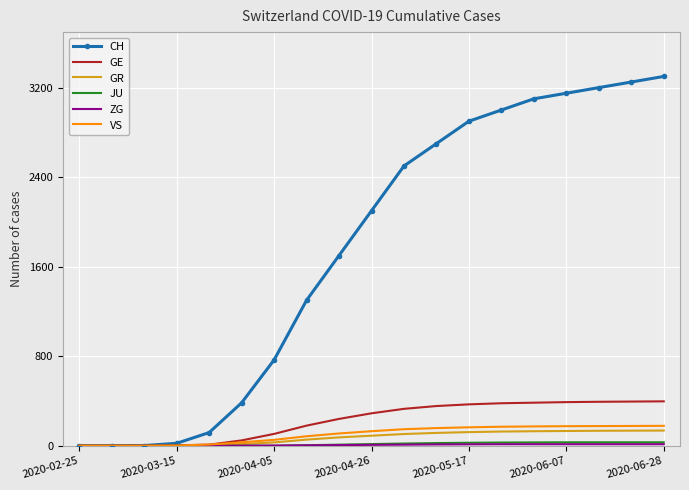

Which series has the largest total across all categories?

CH